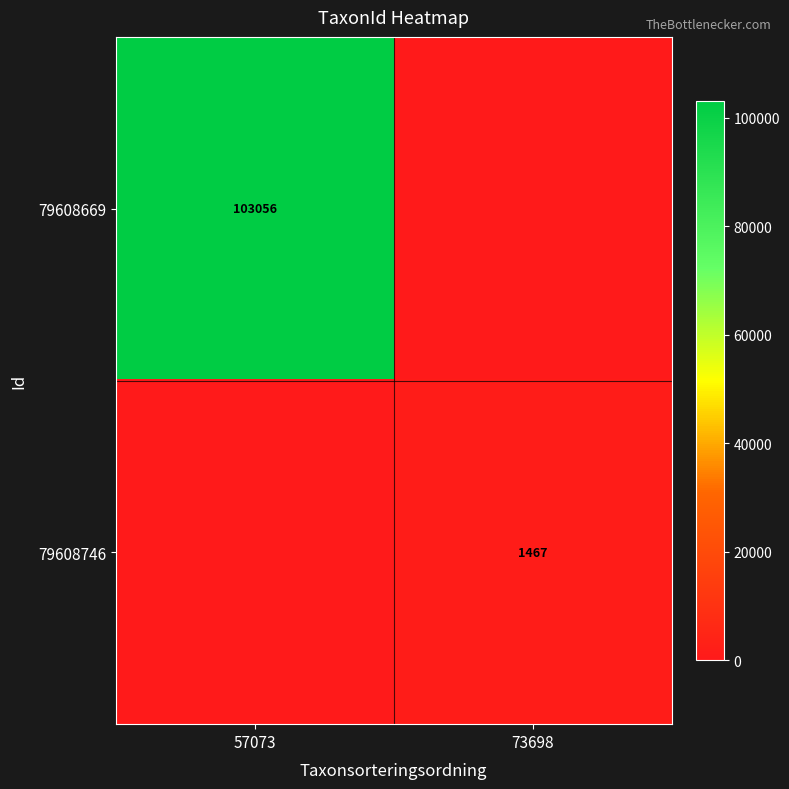

True or false: 79608669 has a value of 165147 at 57073.

False